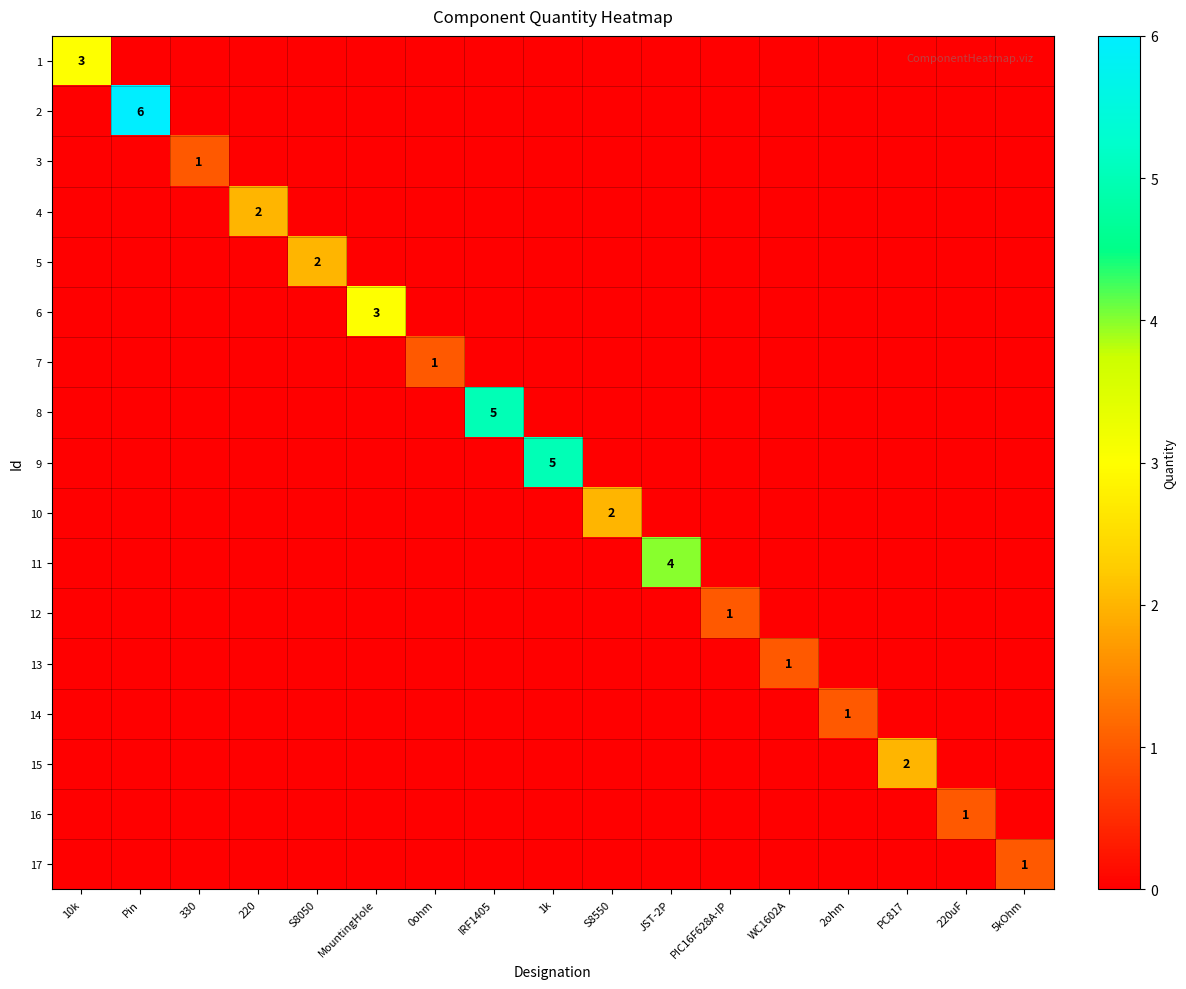

Rank the series by their maximum value, from highest to lowest.

2, 8, 9, 11, 1, 6, 4, 5, 10, 15, 3, 7, 12, 13, 14, 16, 17